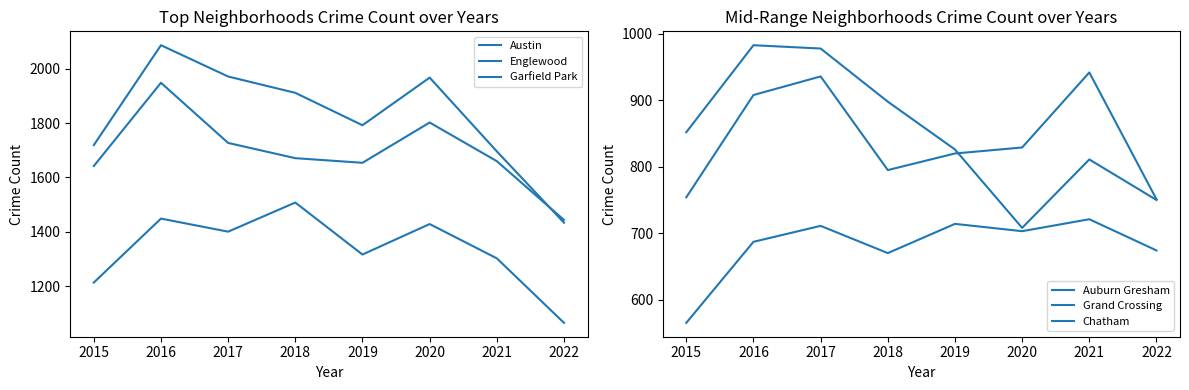

What is the spread (max minus min) of values at 2019?

1078